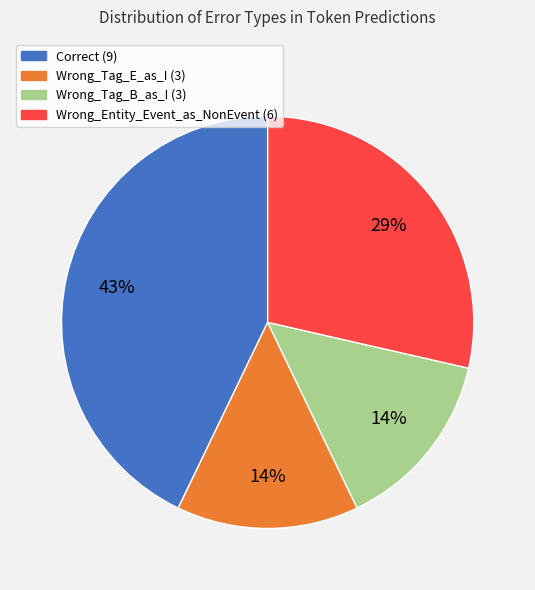

Does Wrong_Tag_E_as_I represent more than half of the total?

No